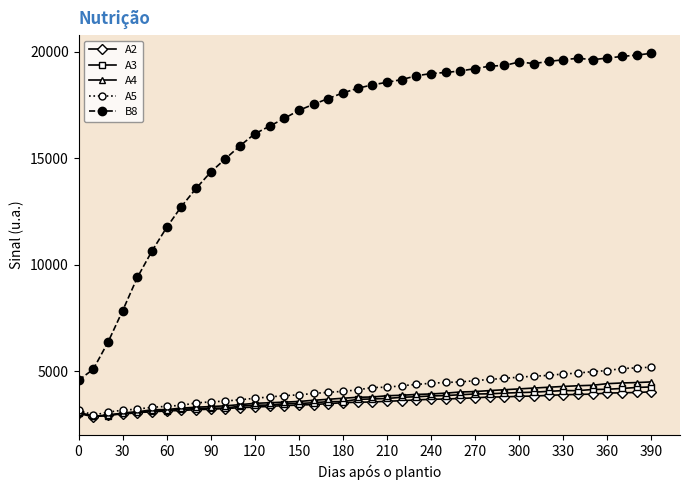

What is the value of the B8 point at the 1st from the left?

4564